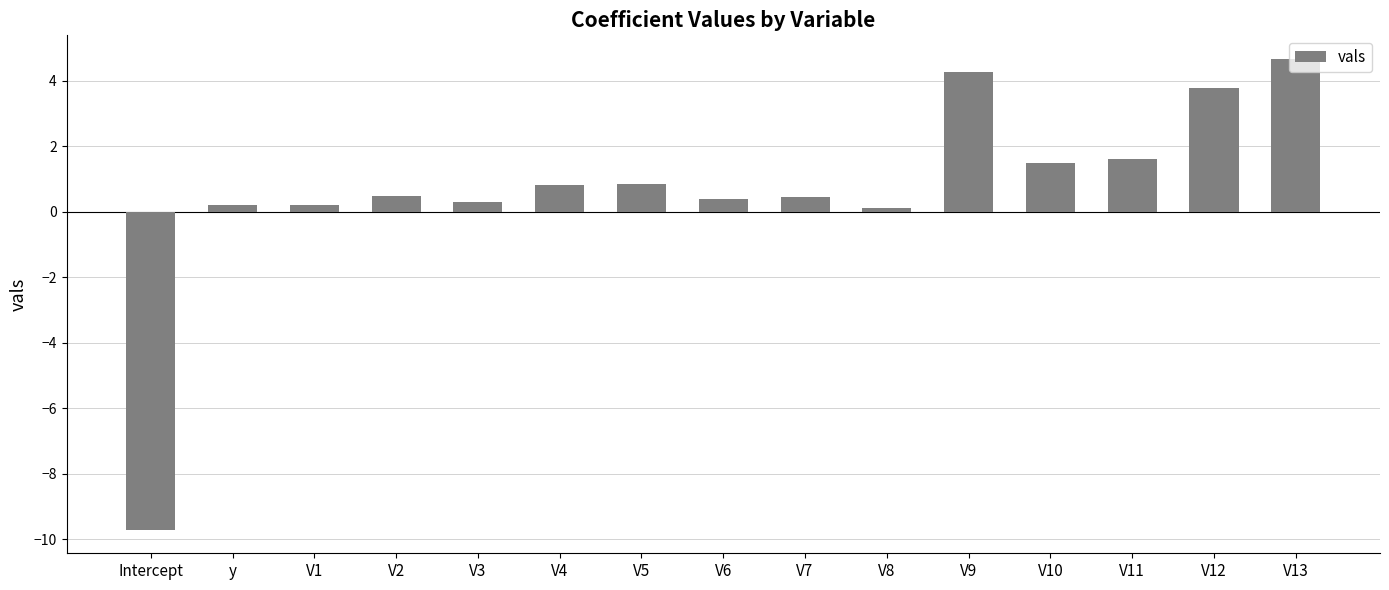

How many data points are above 0?

14